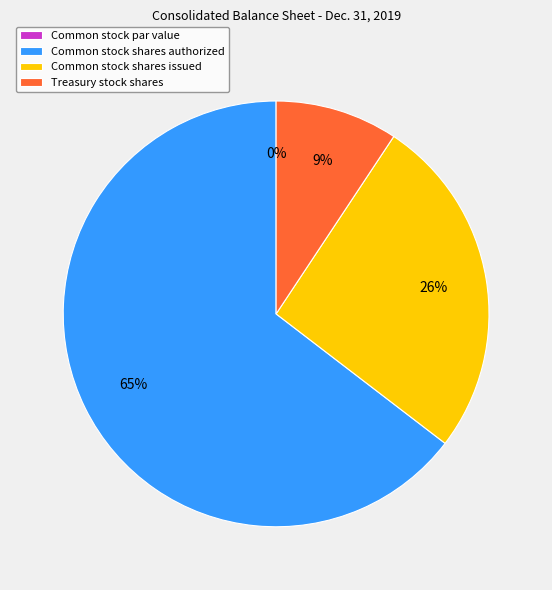

To the nearest percent, what portion does Common stock shares issued represent?

26%